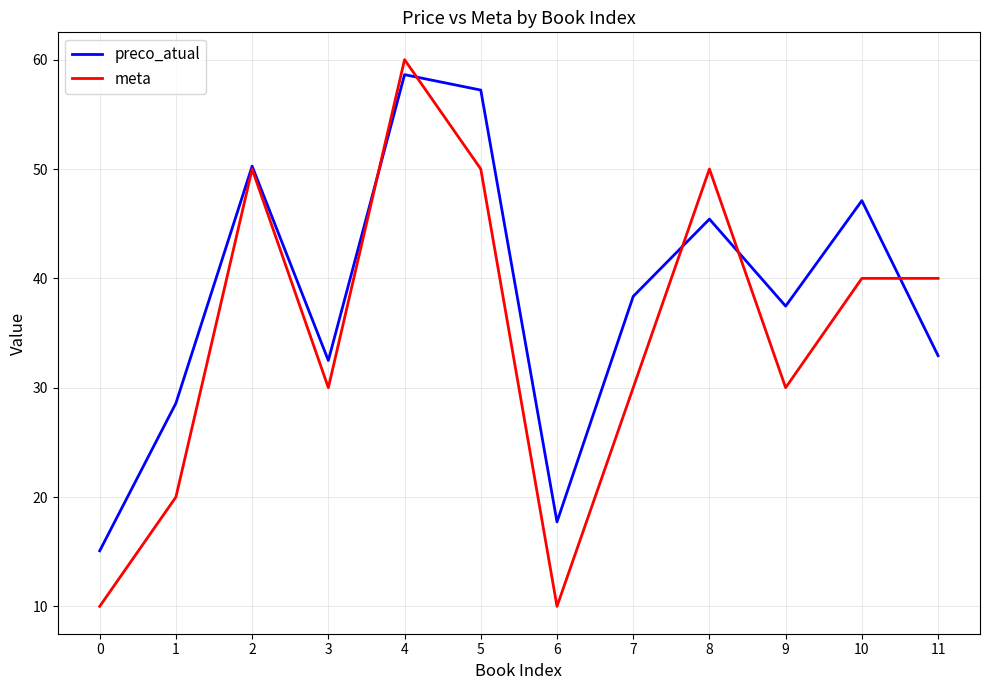

How many lines are shown in the chart?

2